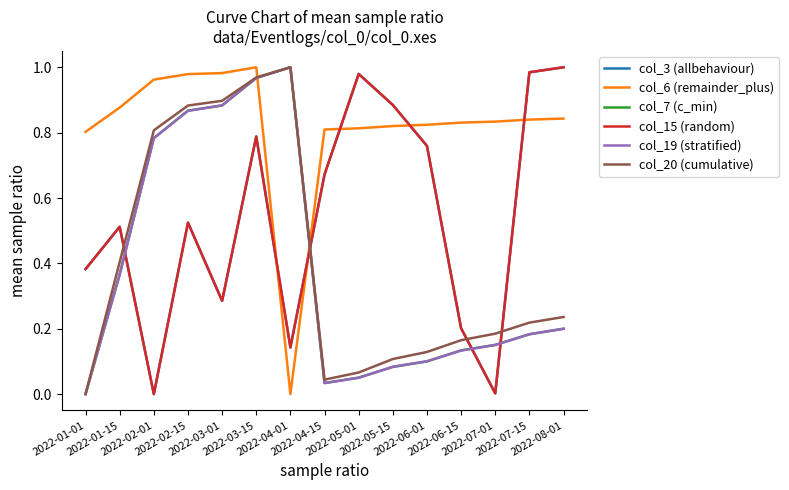

Reading left to right, transcribe all the data shown in this chart.

col_3 (allbehaviour): 0.4	0.5	0.0	0.5	0.3	0.8	0.1	0.7	1.0	0.9	0.8	0.2	0.0	1.0	1.0
col_6 (remainder_plus): 0.8	0.9	1.0	1.0	1.0	1.0	0.0	0.8	0.8	0.8	0.8	0.8	0.8	0.8	0.8
col_7 (c_min): 0.0	0.4	0.8	0.9	0.9	1.0	1.0	0.0	0.1	0.1	0.1	0.1	0.2	0.2	0.2
col_15 (random): 0.4	0.5	0.0	0.5	0.3	0.8	0.1	0.7	1.0	0.9	0.8	0.2	0.0	1.0	1.0
col_19 (stratified): 0.0	0.4	0.8	0.9	0.9	1.0	1.0	0.0	0.0	0.1	0.1	0.1	0.2	0.2	0.2
col_20 (cumulative): 0.0	0.4	0.8	0.9	0.9	1.0	1.0	0.0	0.1	0.1	0.1	0.2	0.2	0.2	0.2